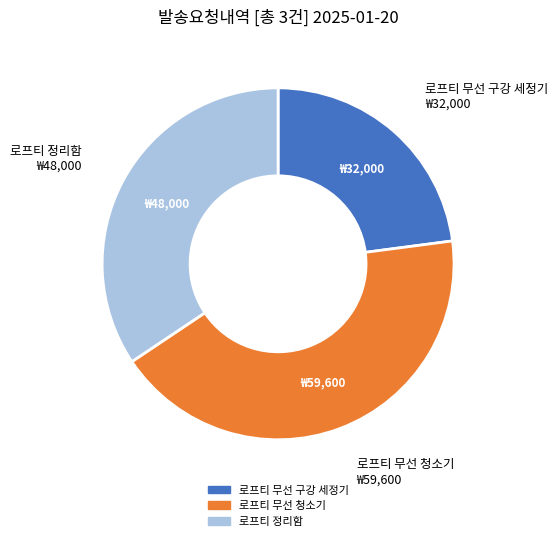

Is there a majority slice in this chart?

No